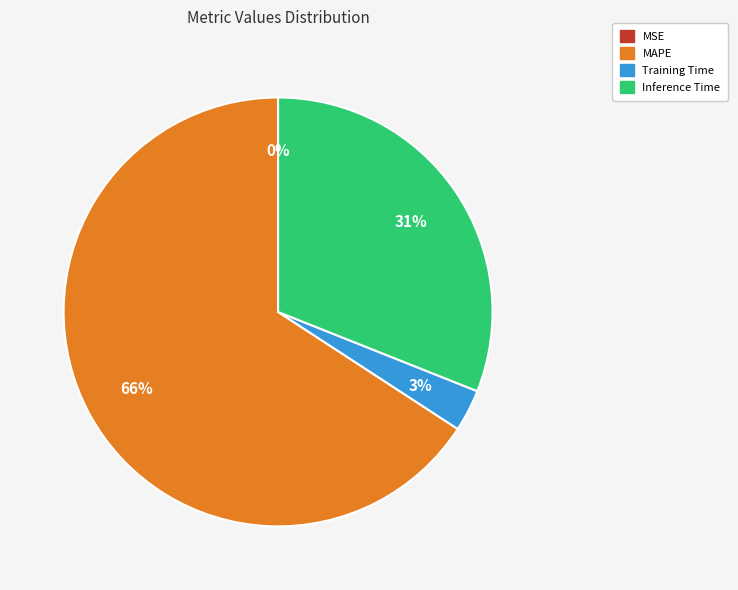

To the nearest percent, what is the difference between the MAPE and Inference Time slice percentages?

35%